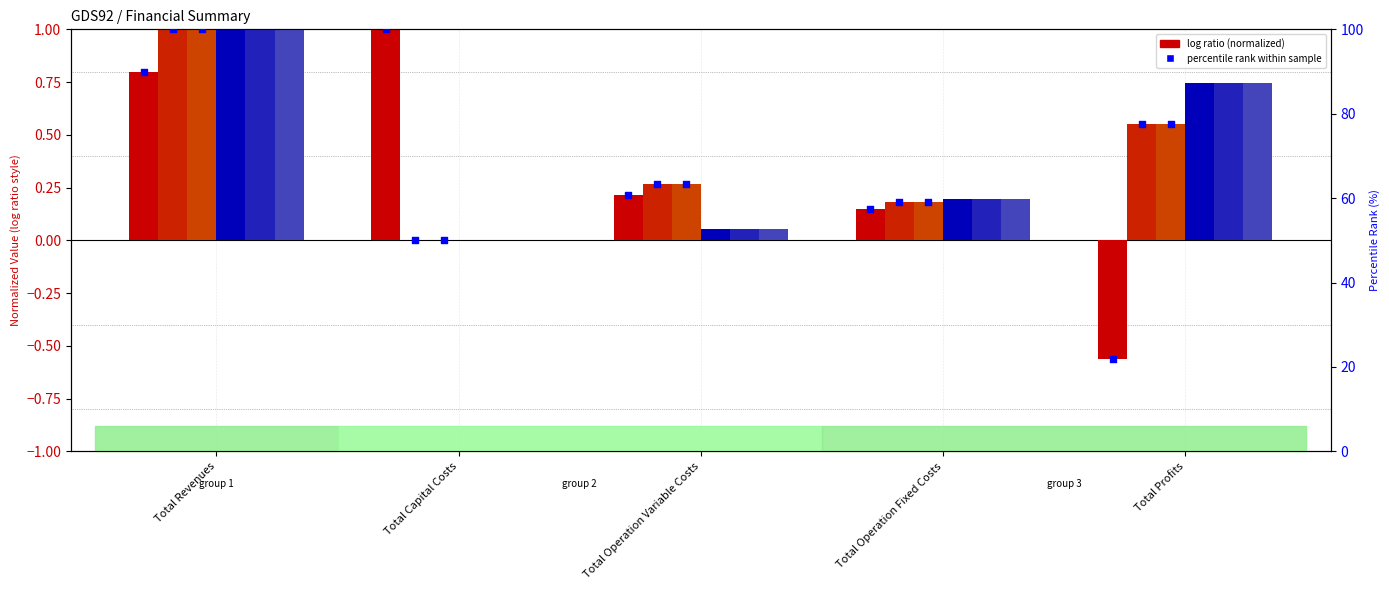

At which category is the sum across all series the highest?

Total Revenues